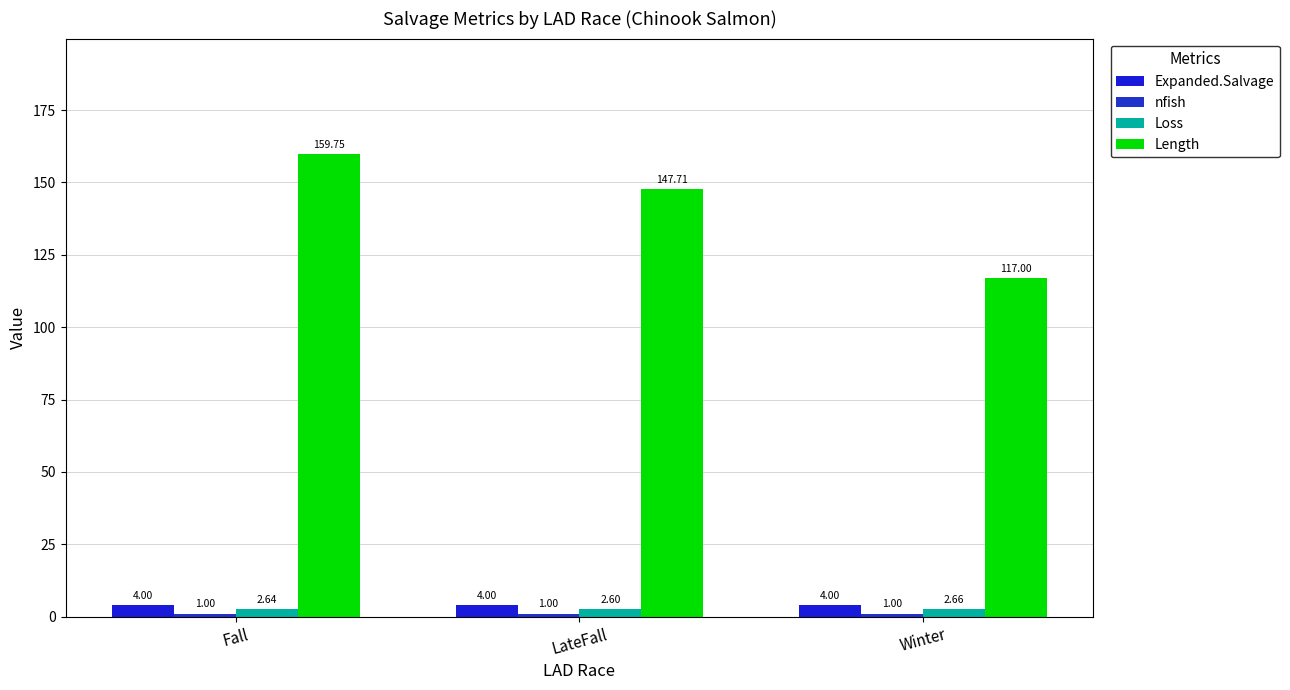

What is the difference between the Length values at Fall and LateFall?

12.0